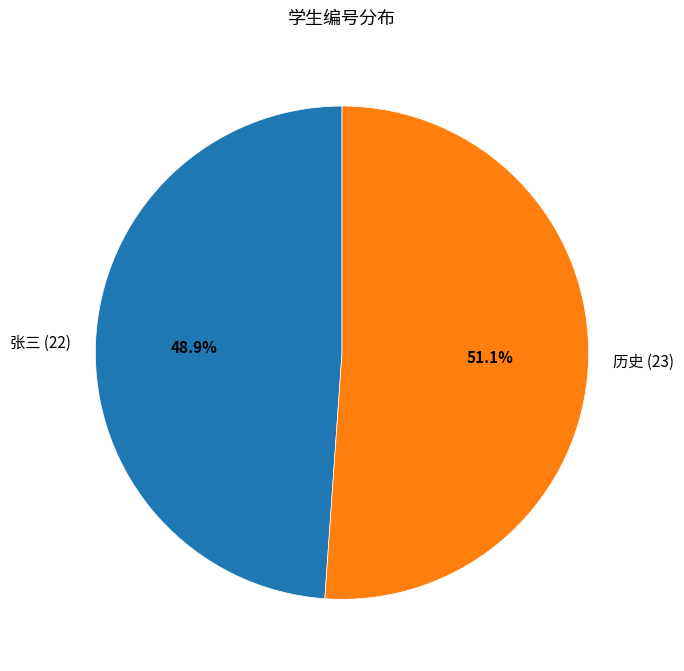

What is the total percentage of 张三 (22) and 历史 (23)?

100.0%